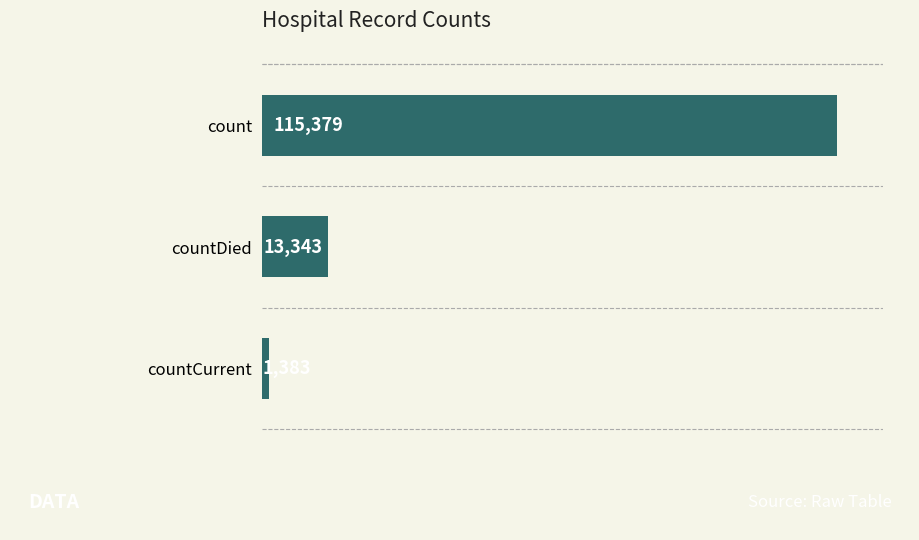

Reading bottom to top, extract all data points from this chart.

1383	13343	115379